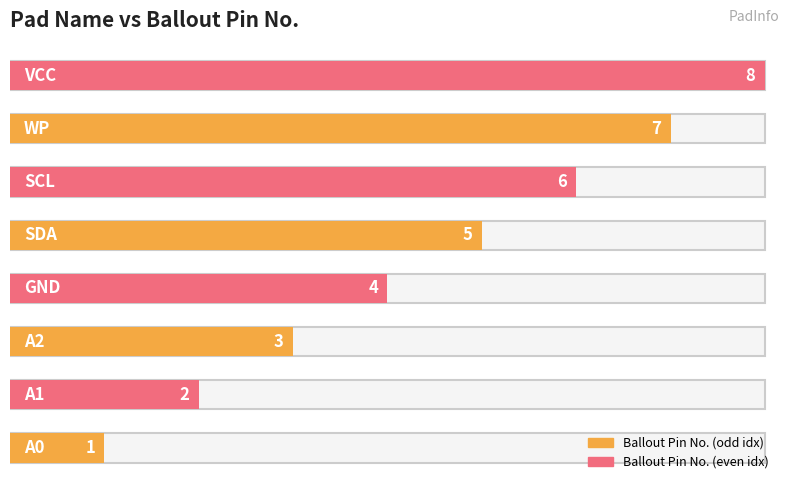

The chart shows a value of 3 at SCL. True or false?

False